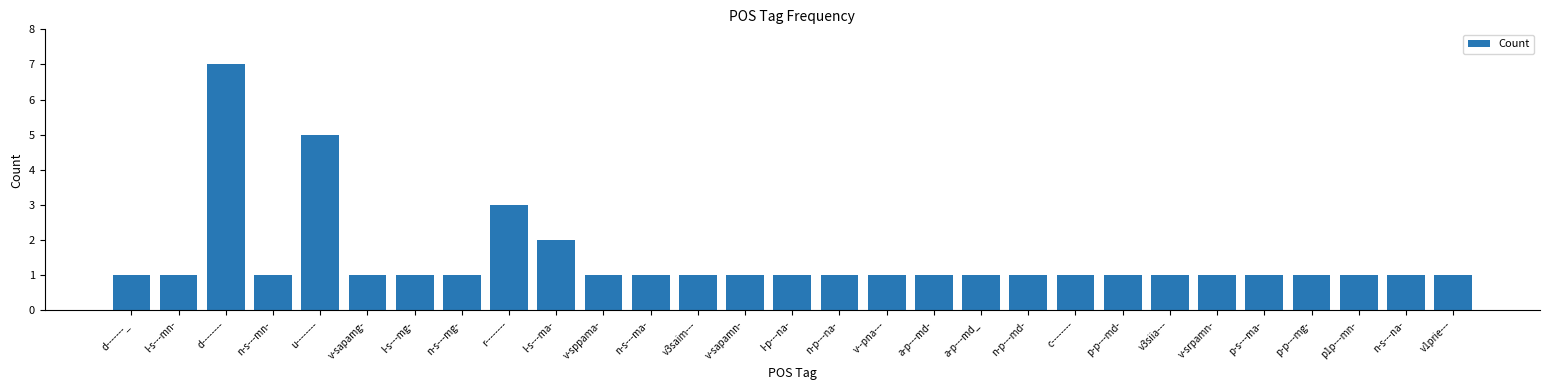

What value does the data have at p1p---mn-?

1